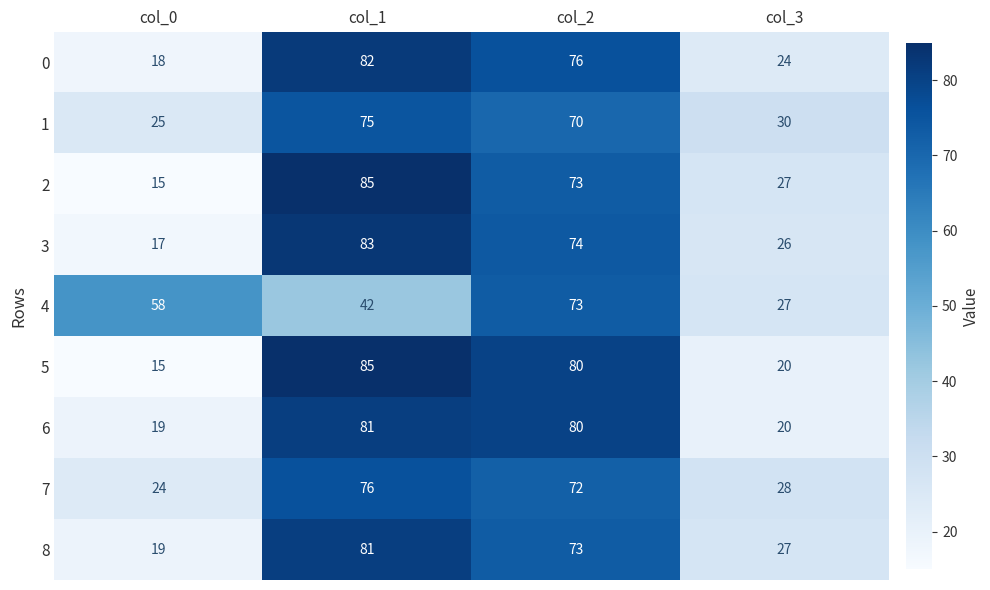

Between col_0 and col_3, which series saw the biggest shift?

4